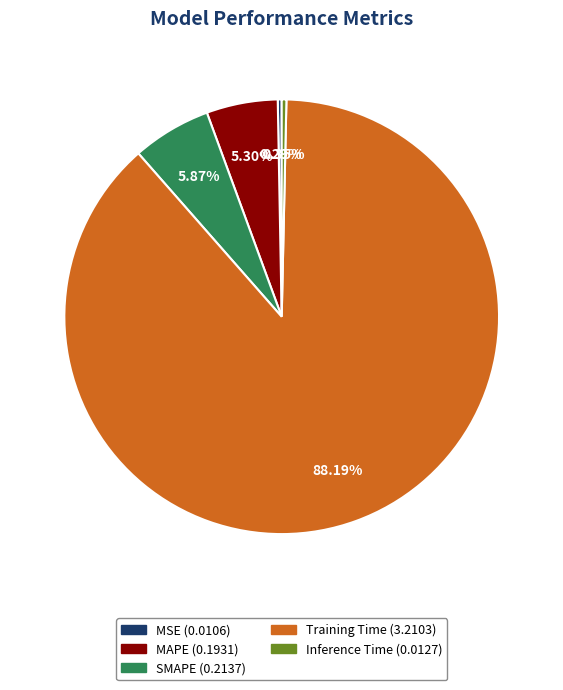

Between Training Time and Inference Time, which is larger?

Training Time